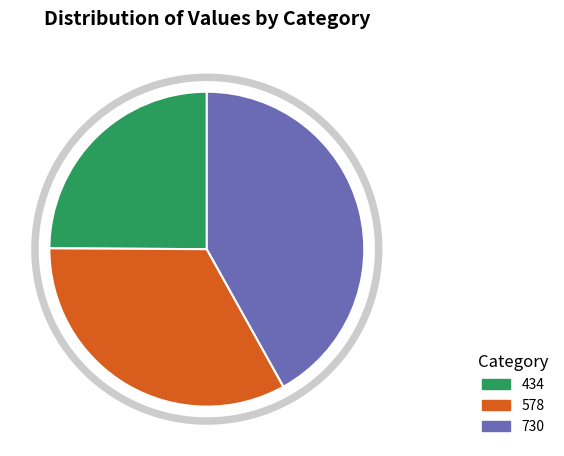

Which category has the smallest portion of the pie?

434